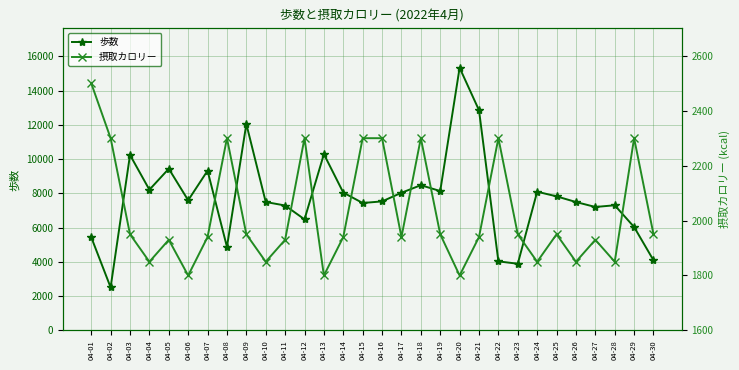

The 歩数 series shows 4274 at 04-26. True or false?

False